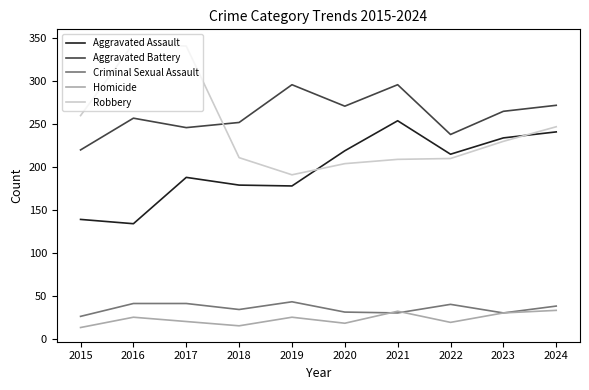

Which series changed the most between 2015 and 2022?

Aggravated Assault